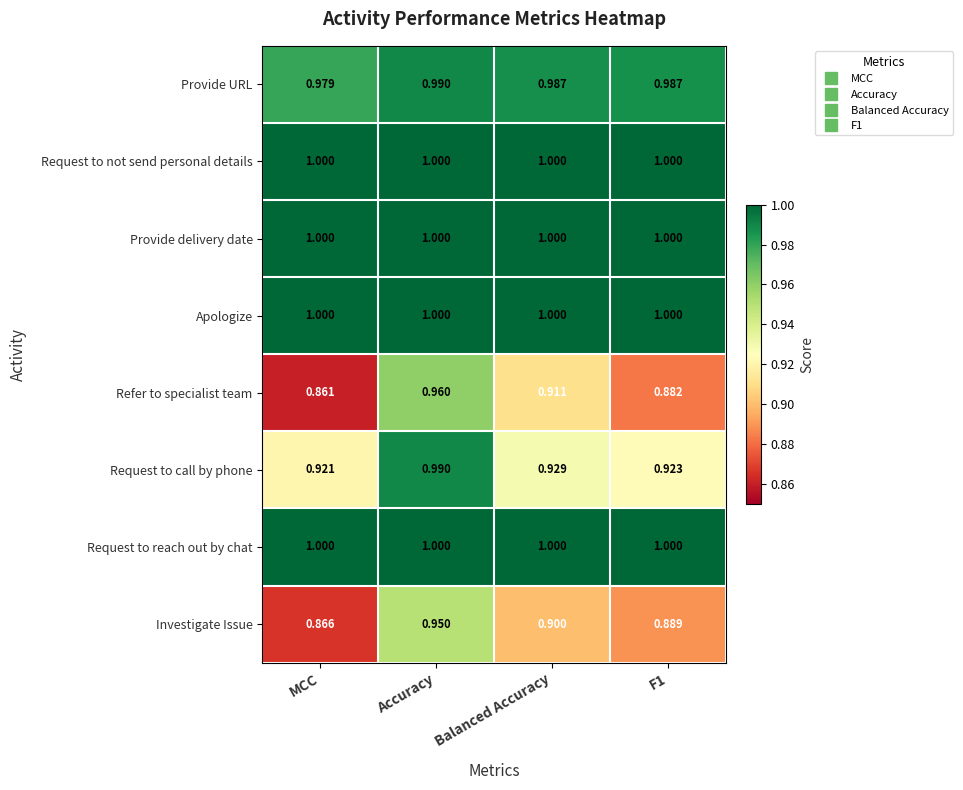

How many distinct data groups are displayed?

8